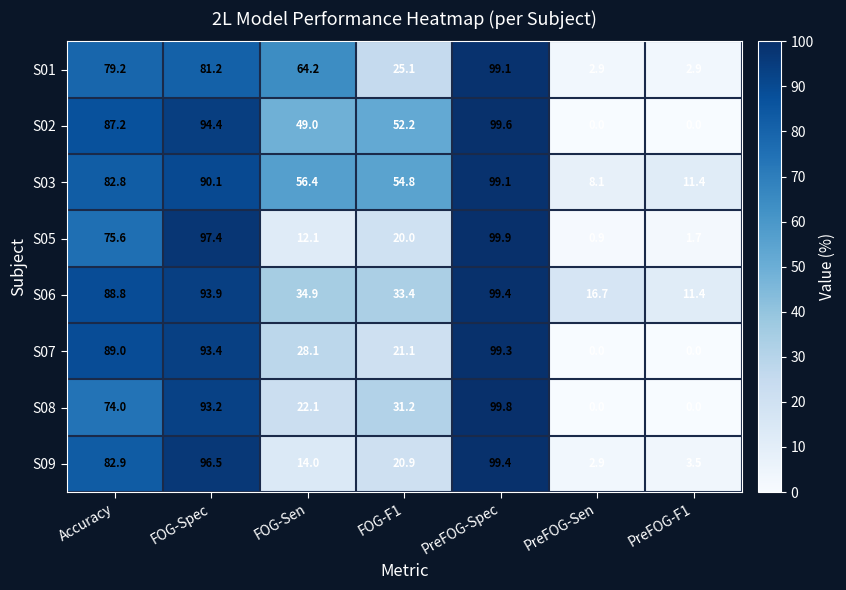

How many series are shown in this chart?

8